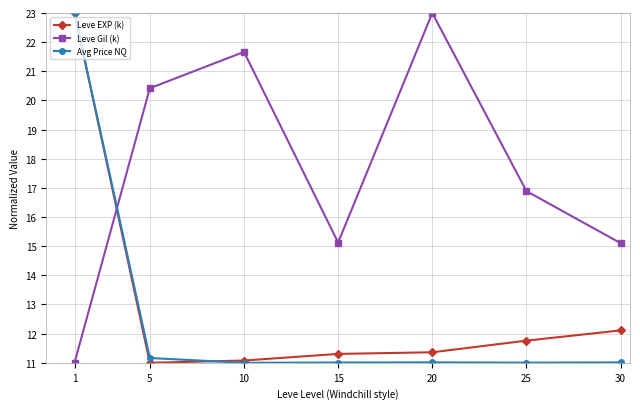

True or false: Avg Price NQ has more than 0 interior local peaks.

True